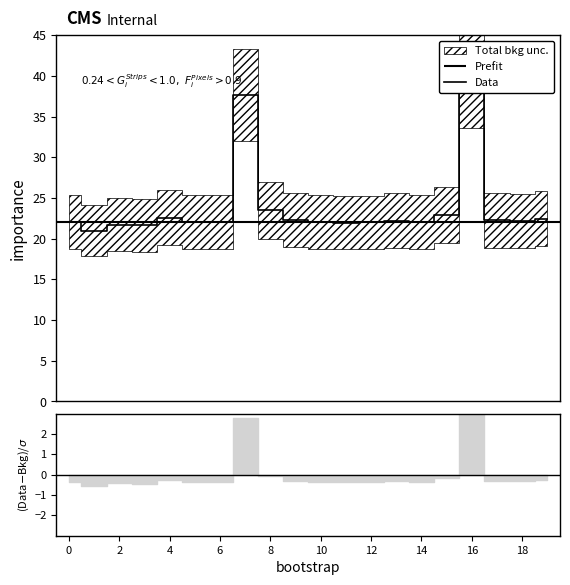

Is this an area chart (filled region under the line)?

No